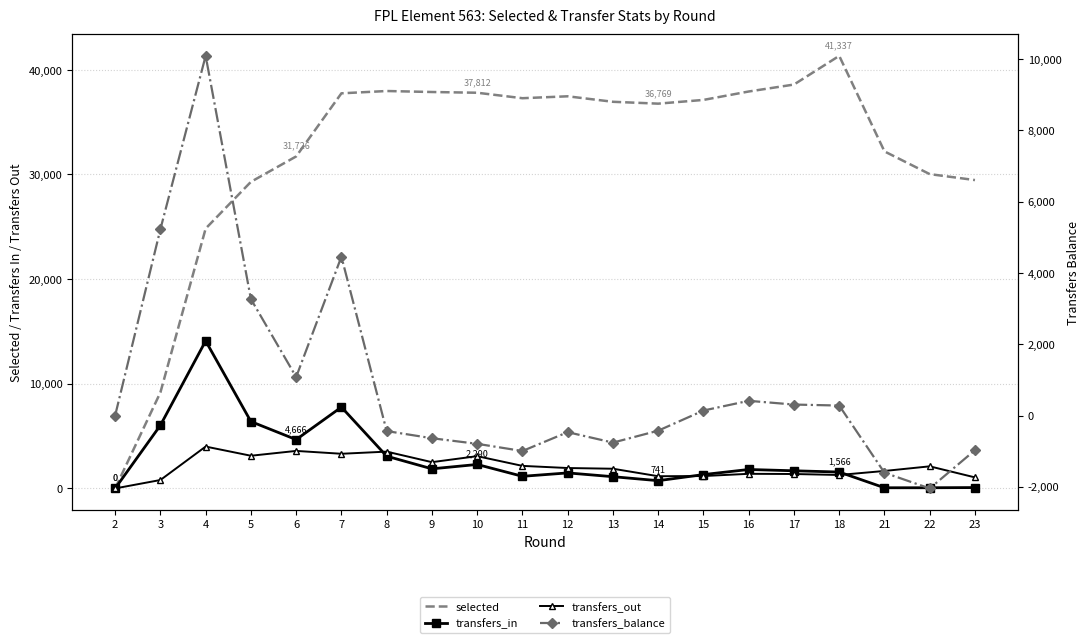

True or false: transfers_out and selected cross at least once.

False